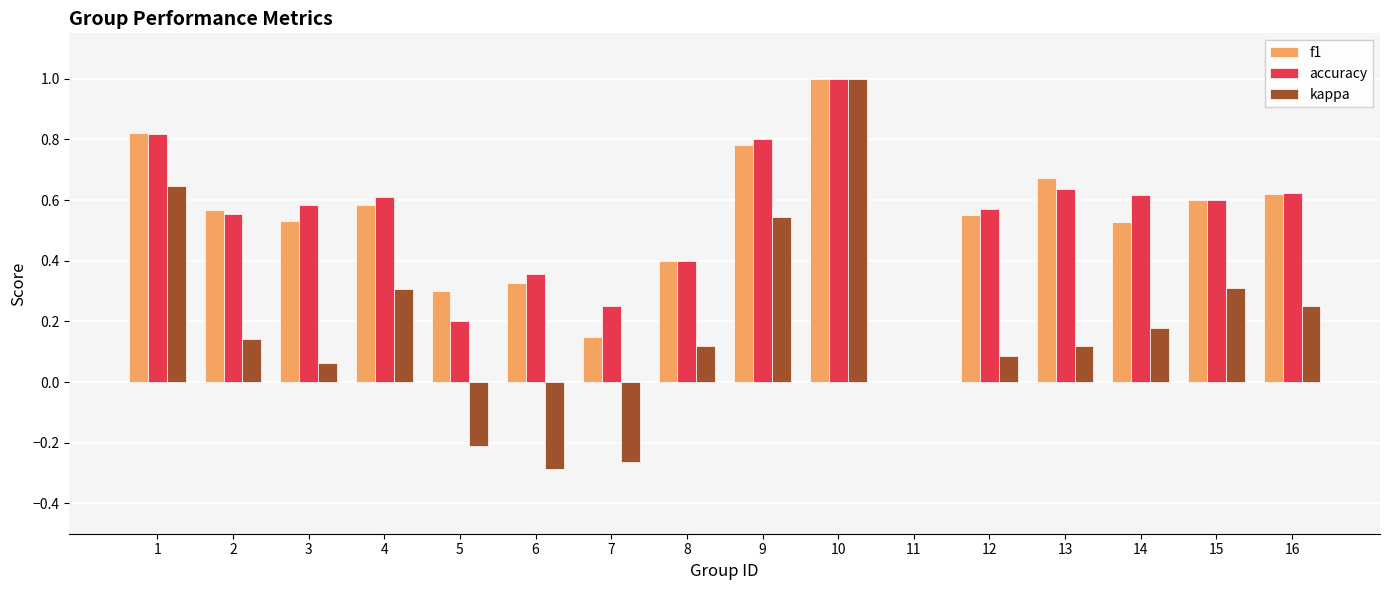

The value of accuracy at 14 is 0.1. True or false?

False